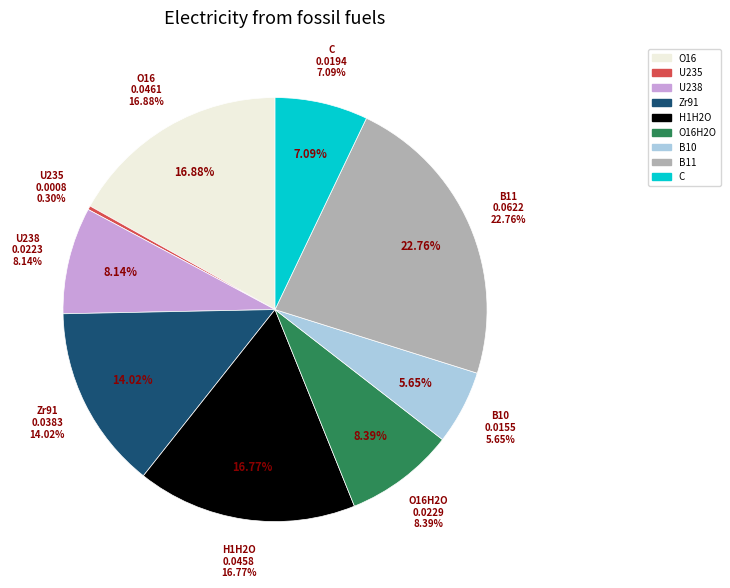

How many slices are in this pie chart?

9